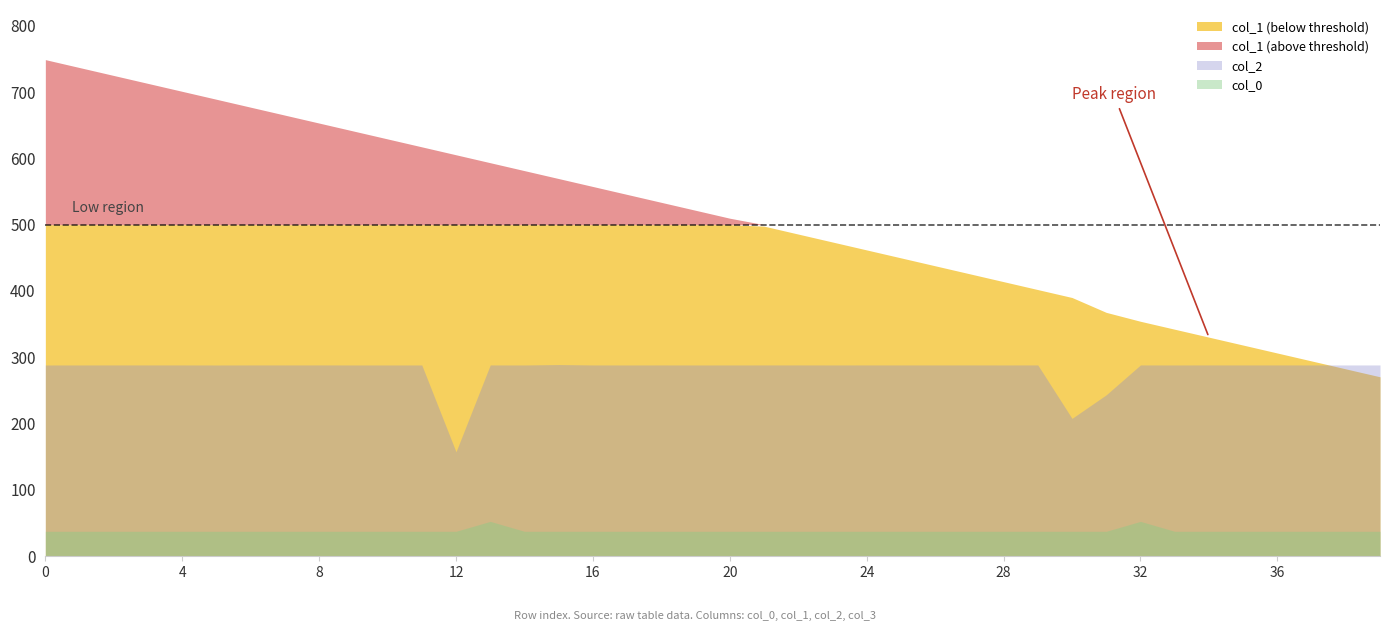

What value does the col_0 series have at 16?

37.6